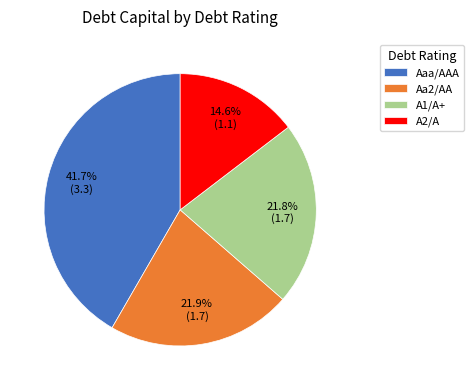

What percentage do A2/A and A1/A+ together represent?

36.4%